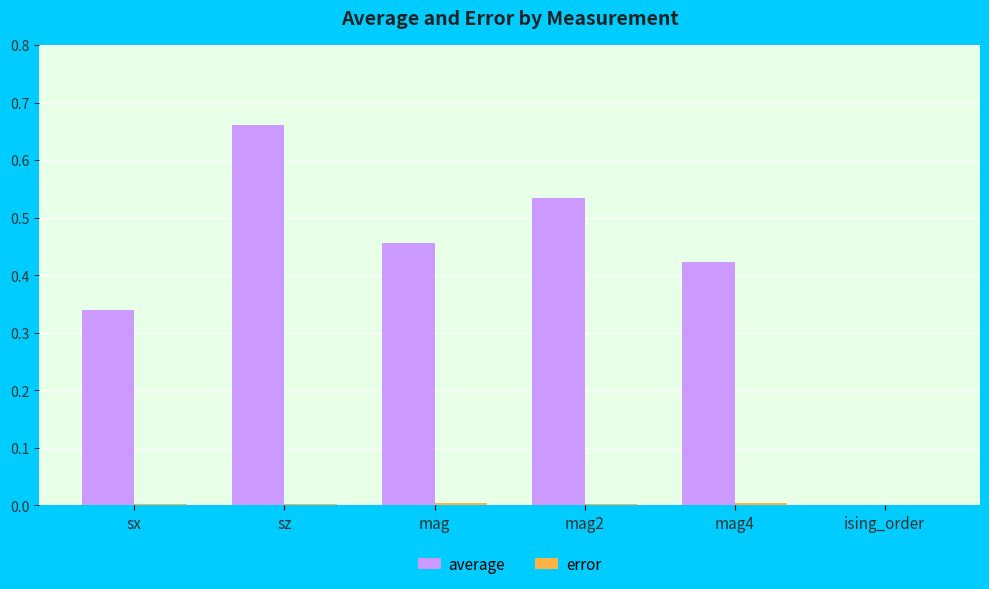

Which series has the largest total across all categories?

average